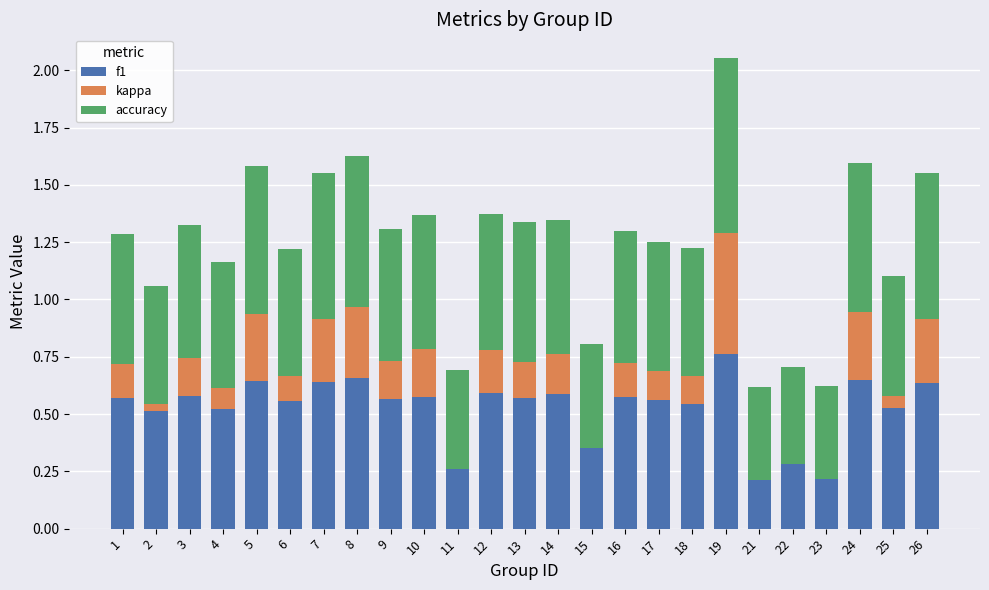

List the series in order of their peak value, highest first.

f1, accuracy, kappa